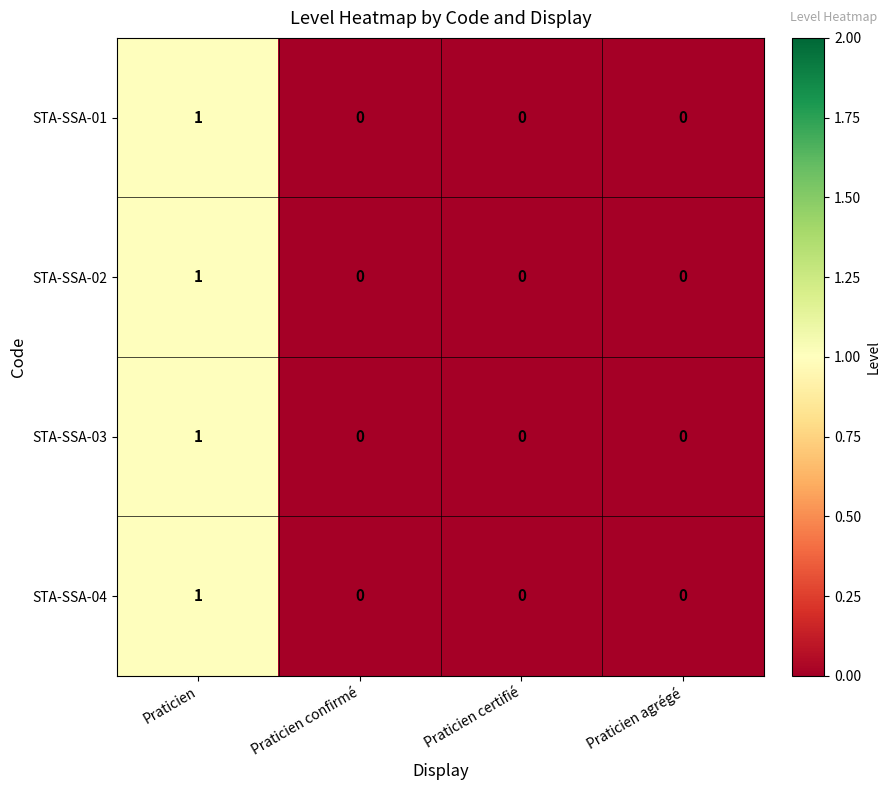

How many data points in STA-SSA-02 are above 0?

1